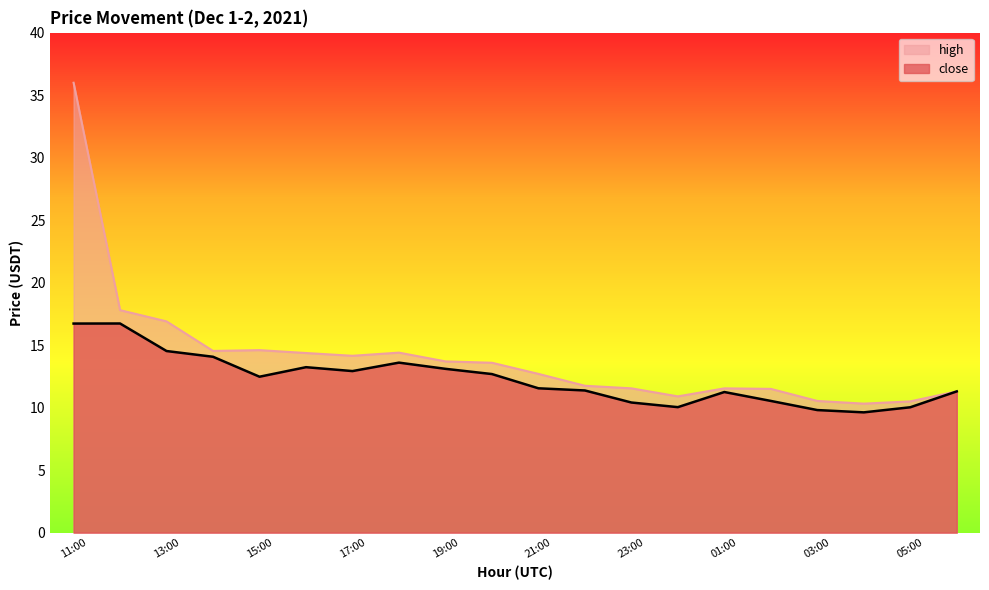

True or false: close and high cross at least once.

False